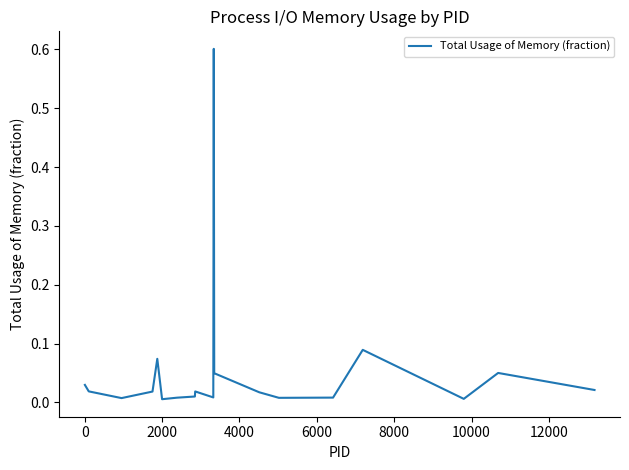

What is the difference between the maximum and minimum values?

0.6